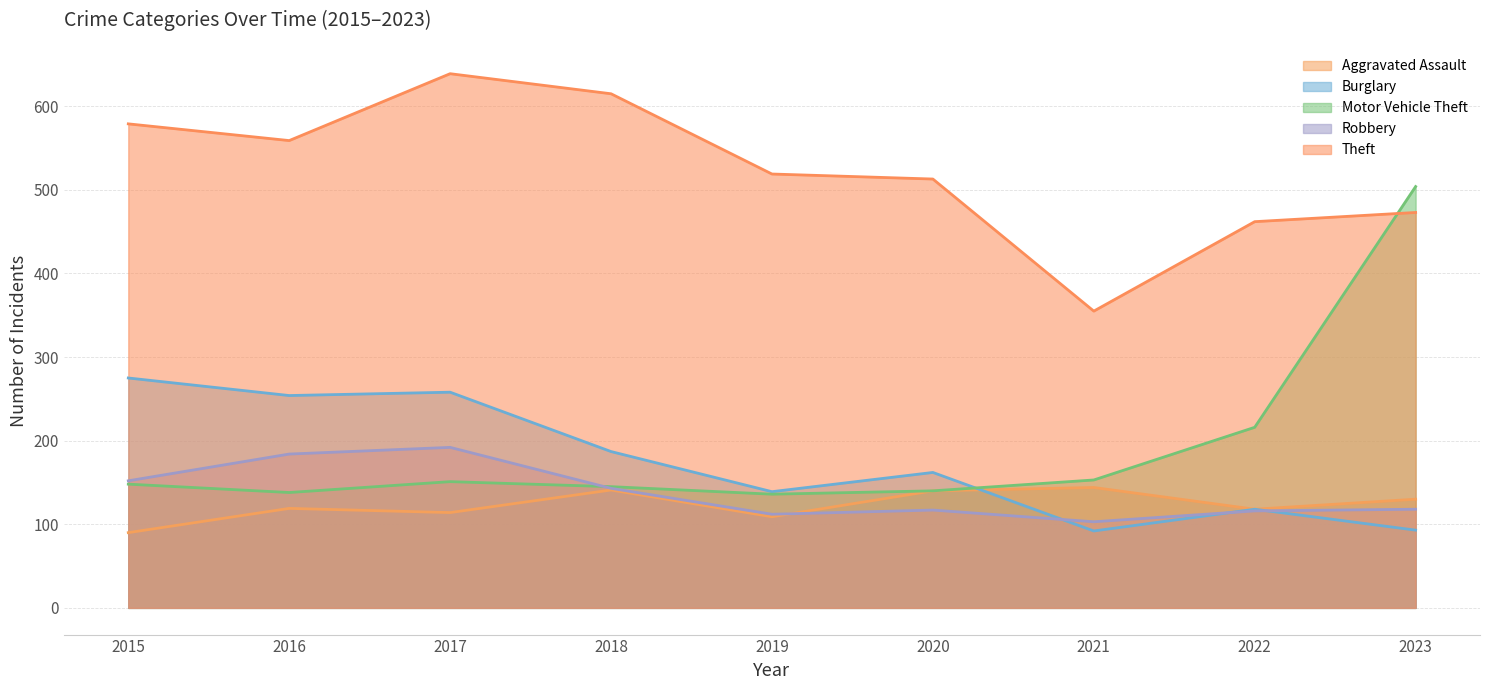

At which label is Aggravated Assault closest to 117?

2022